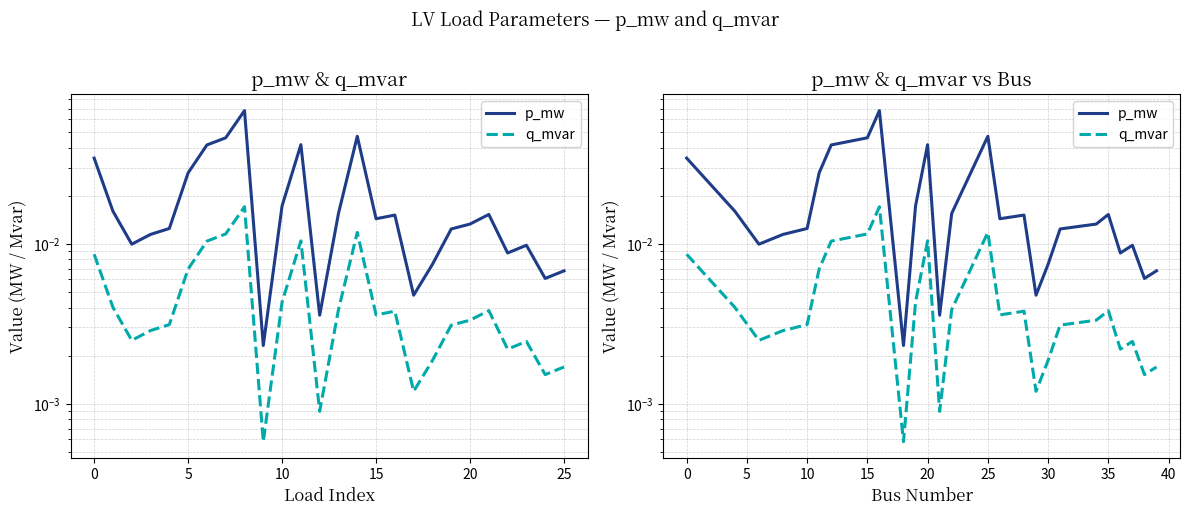

Rank the series at 15 from lowest to highest value.

q_mvar, p_mw